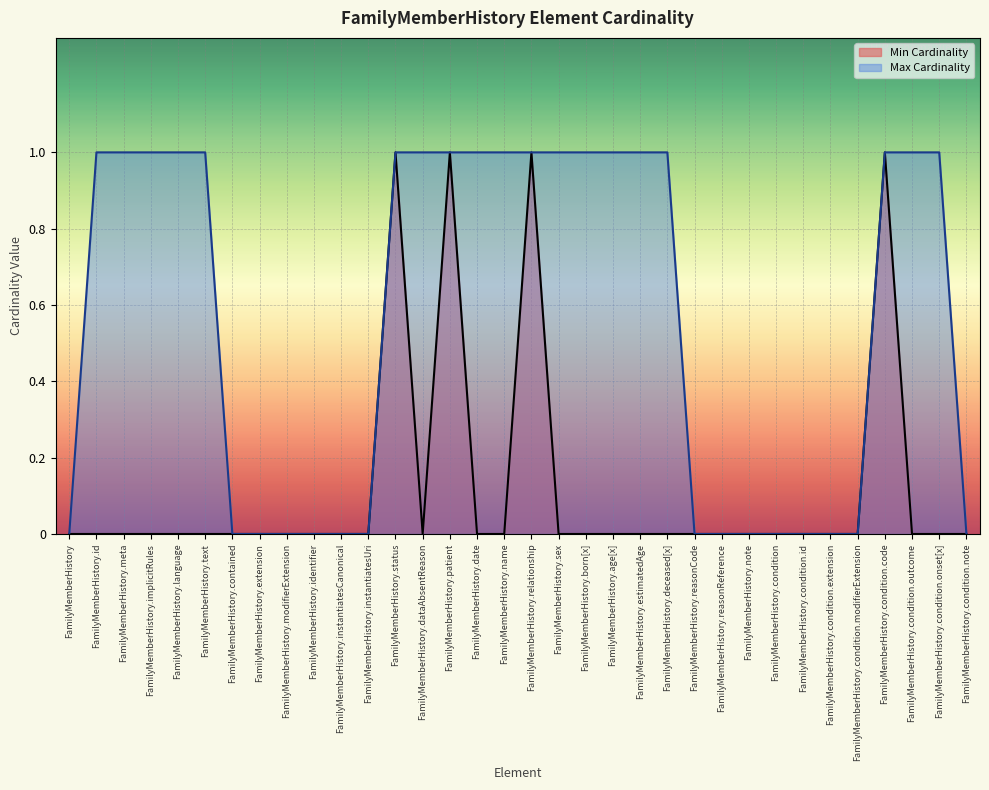

At how many categories does at least one series exceed 0?

19